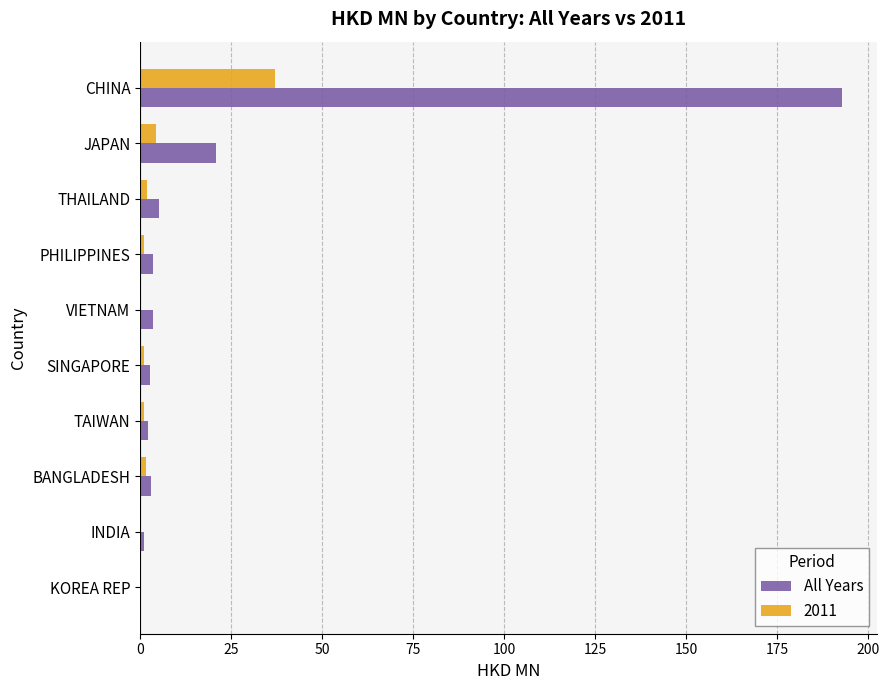

What is the total value across all series at CHINA?

230.0